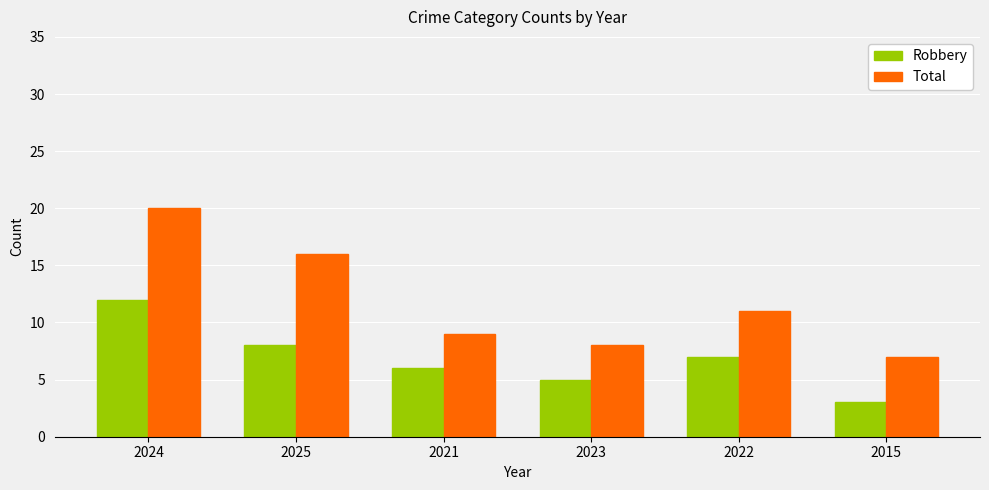

Count the Robbery values in the range 5 to 8.

4